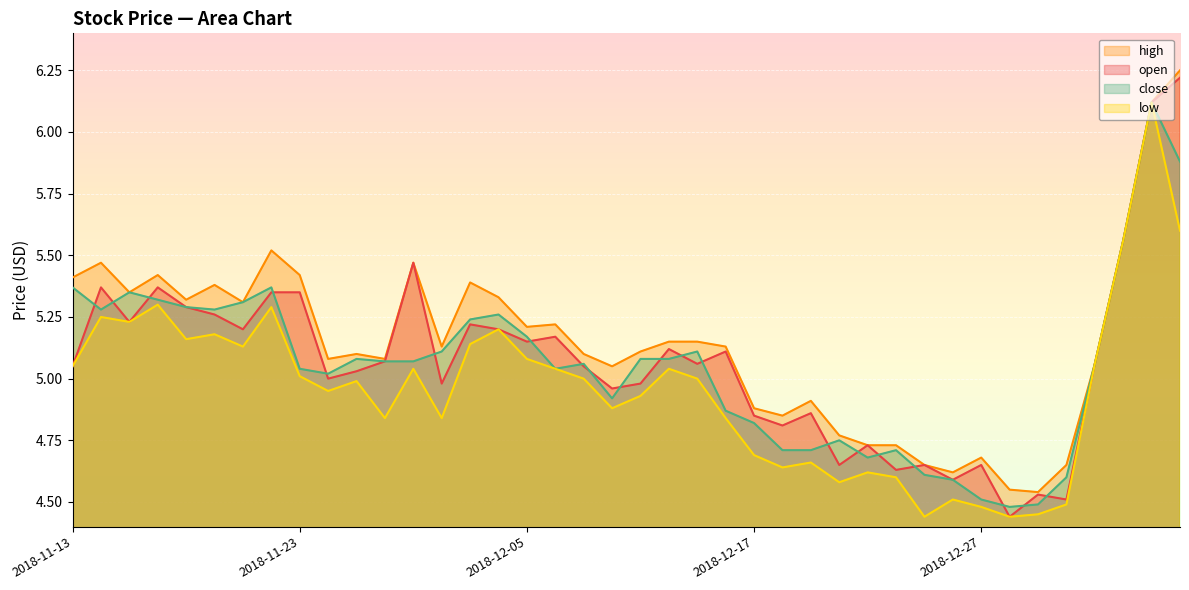

What is the value of the high point at the 6th from the left?

5.4